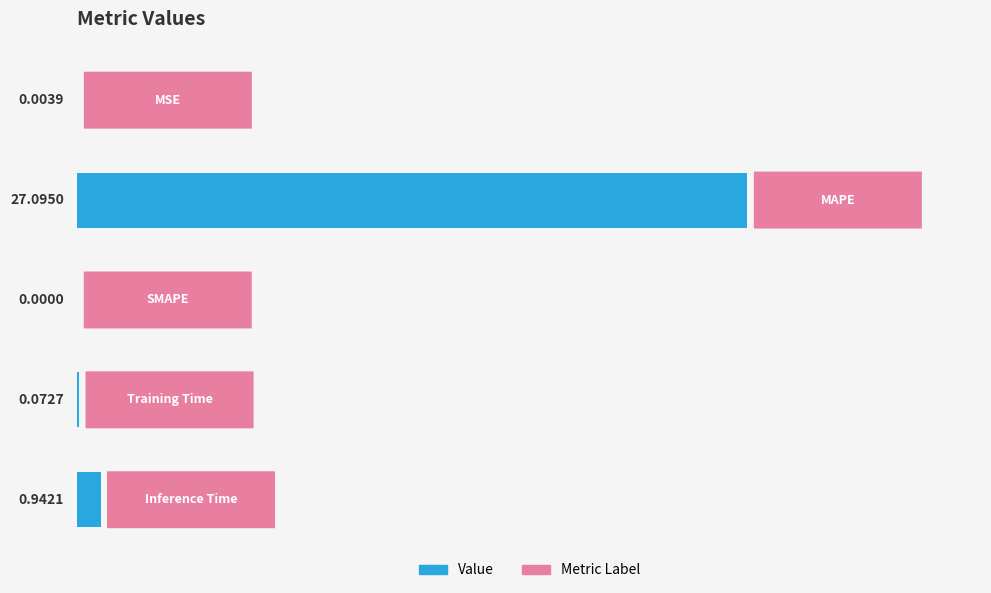

What is the sum of all values?

28.1